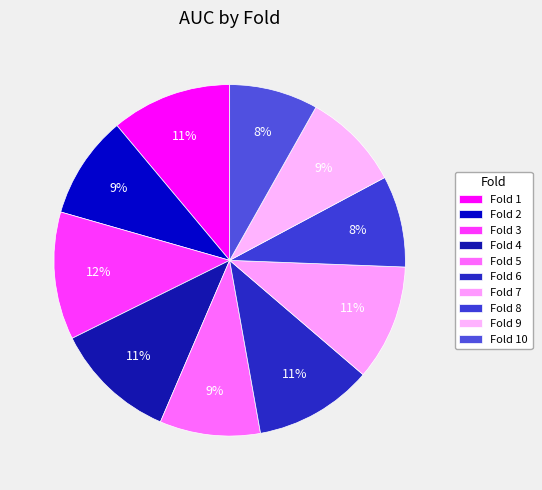

Which category has the biggest portion of the pie?

Fold 3